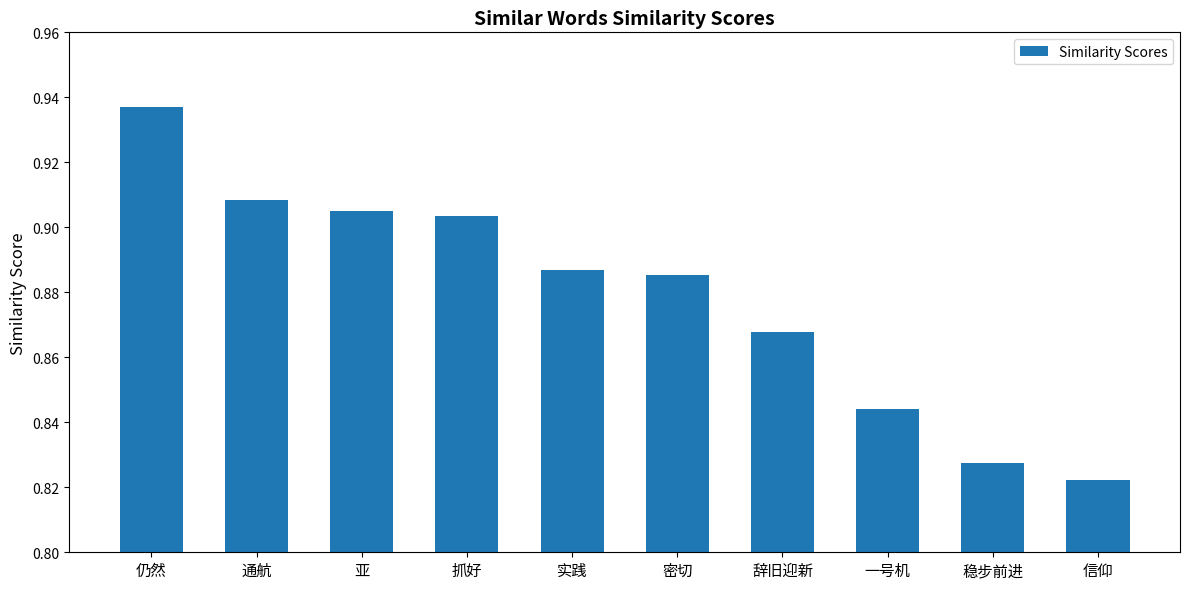

What is the sum of all values?

8.8